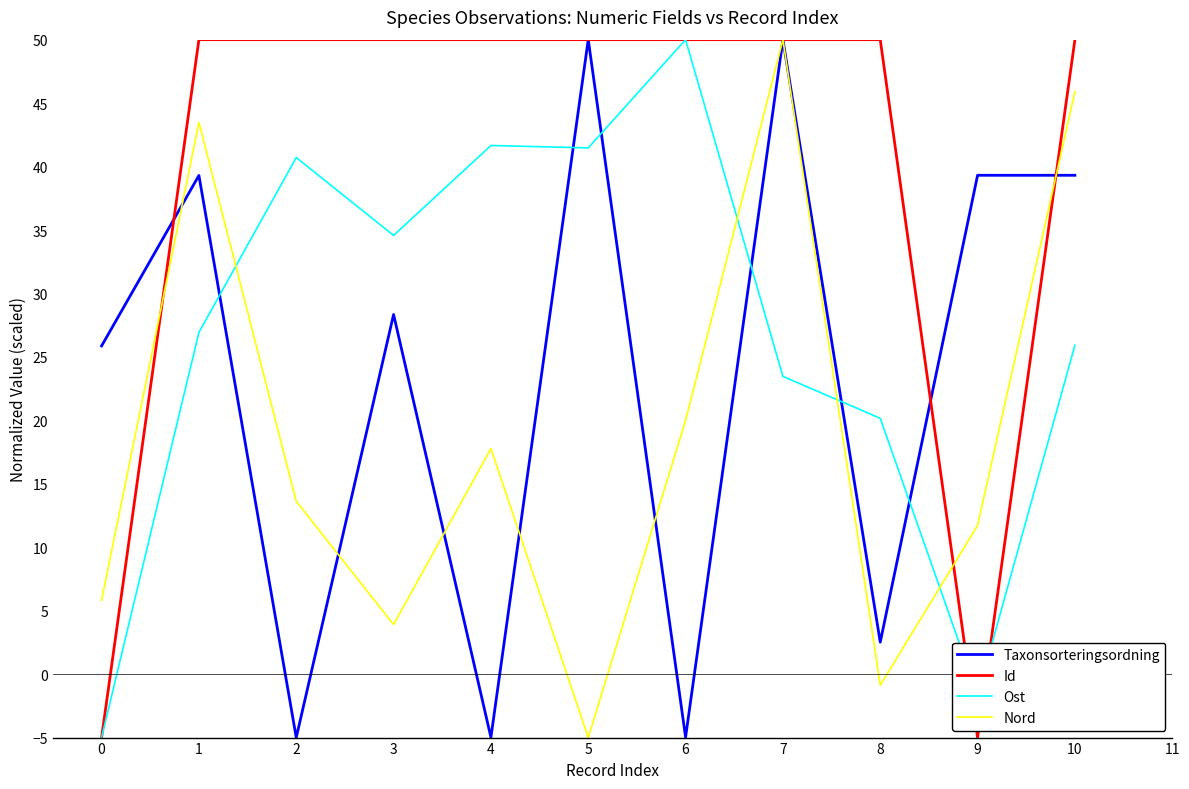

What is the total value across all series at 0?

21.7